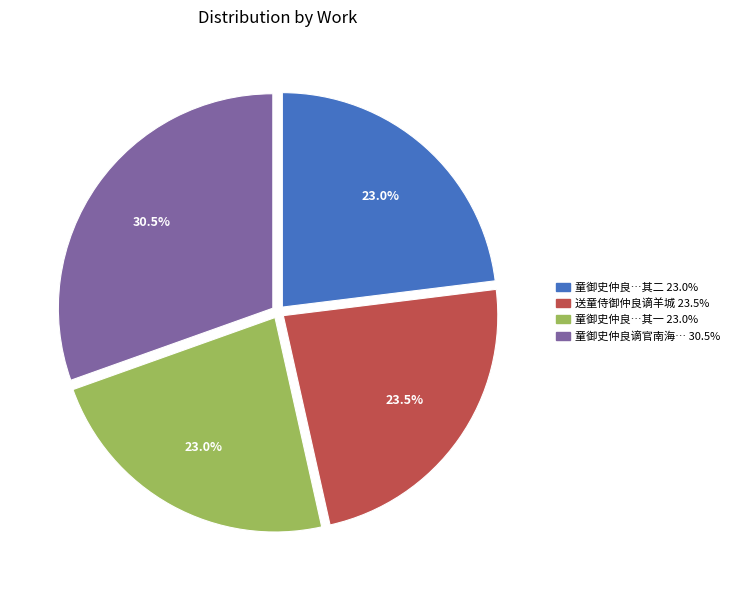

How many slices are in this pie chart?

4